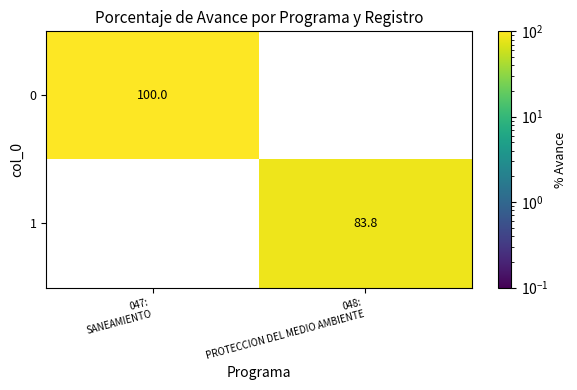

At how many categories does at least one series exceed 6?

2